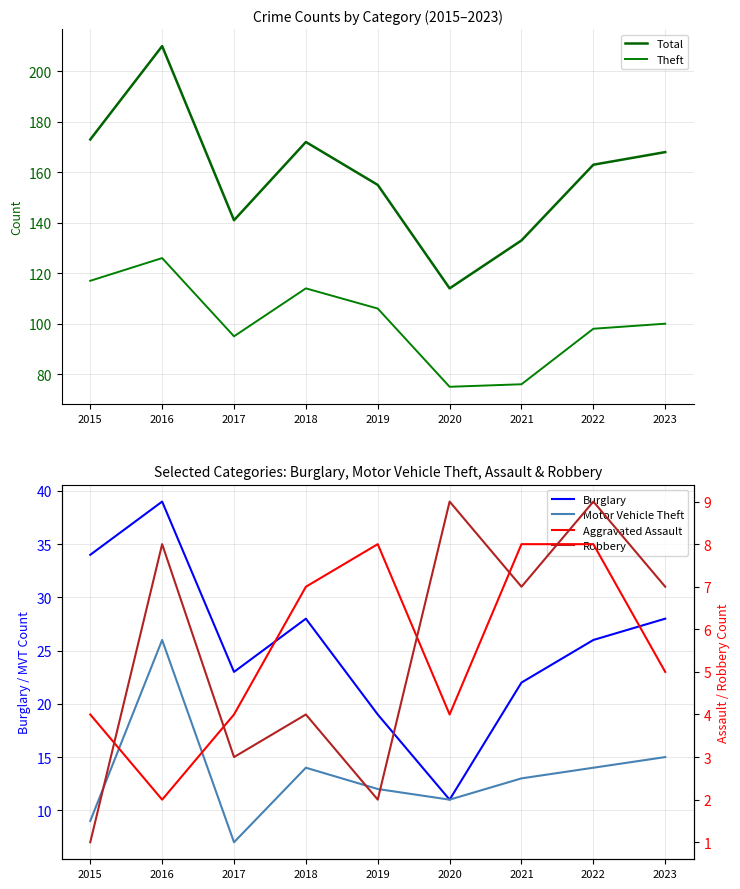

What is the total value across all series at 2019?

302